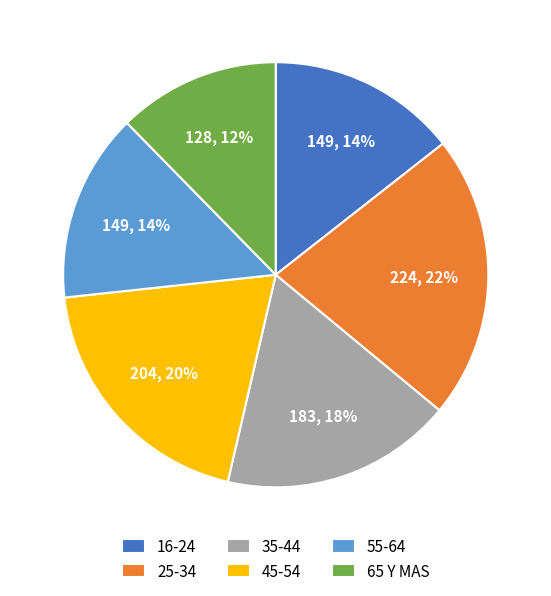

True or false: 45-54 accounts for 20% of the total.

True